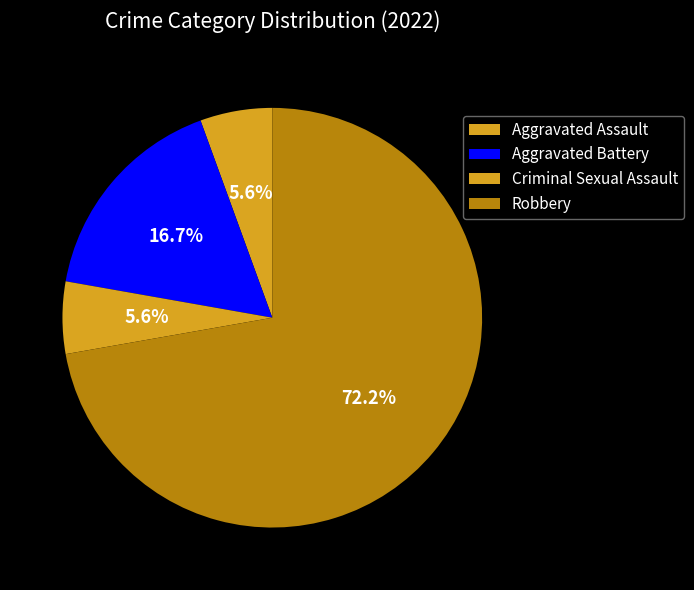

Count the number of slices in the pie.

4